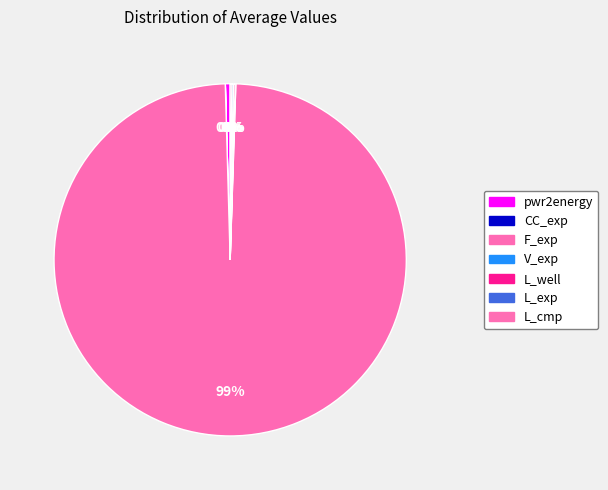

What is the largest slice in the pie chart?

F_exp